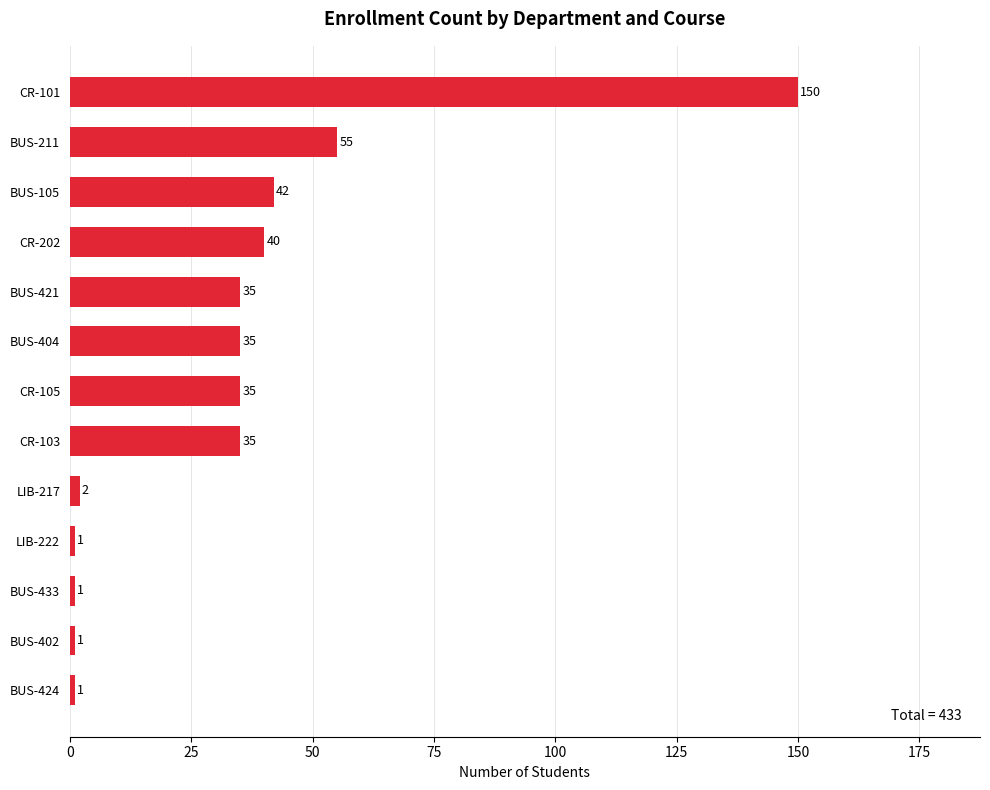

The chart shows a value of 56 at BUS-105. True or false?

False